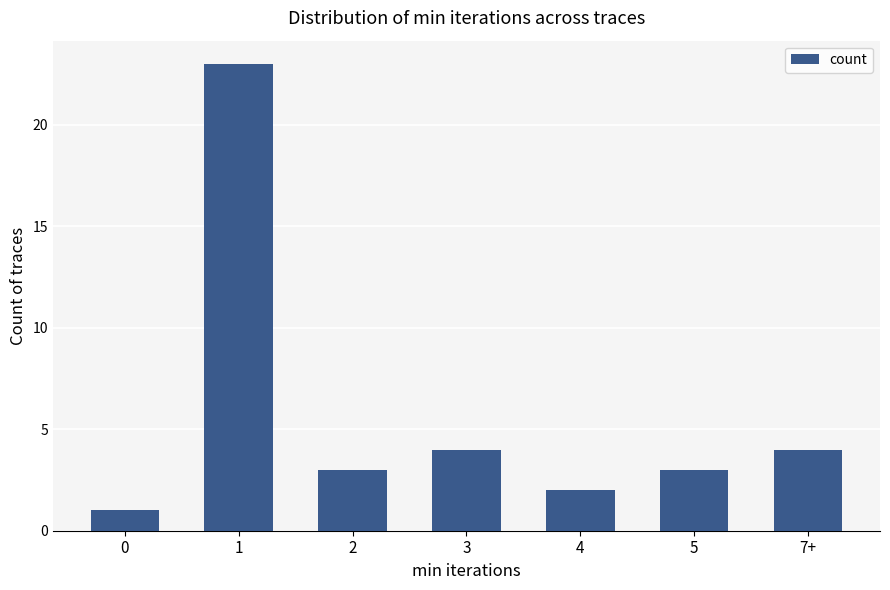

Count the number of data series in this chart.

1